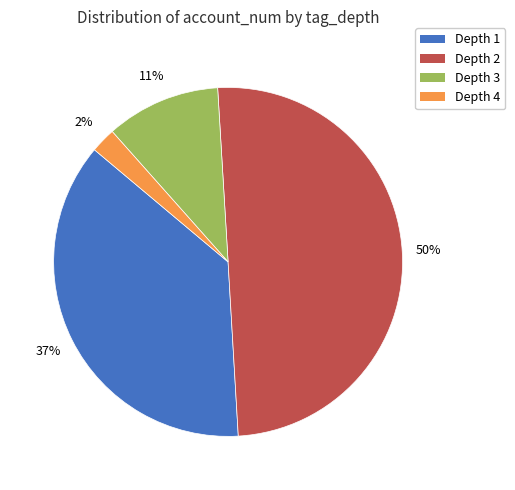

To the nearest percent, what is the average slice percentage?

25%